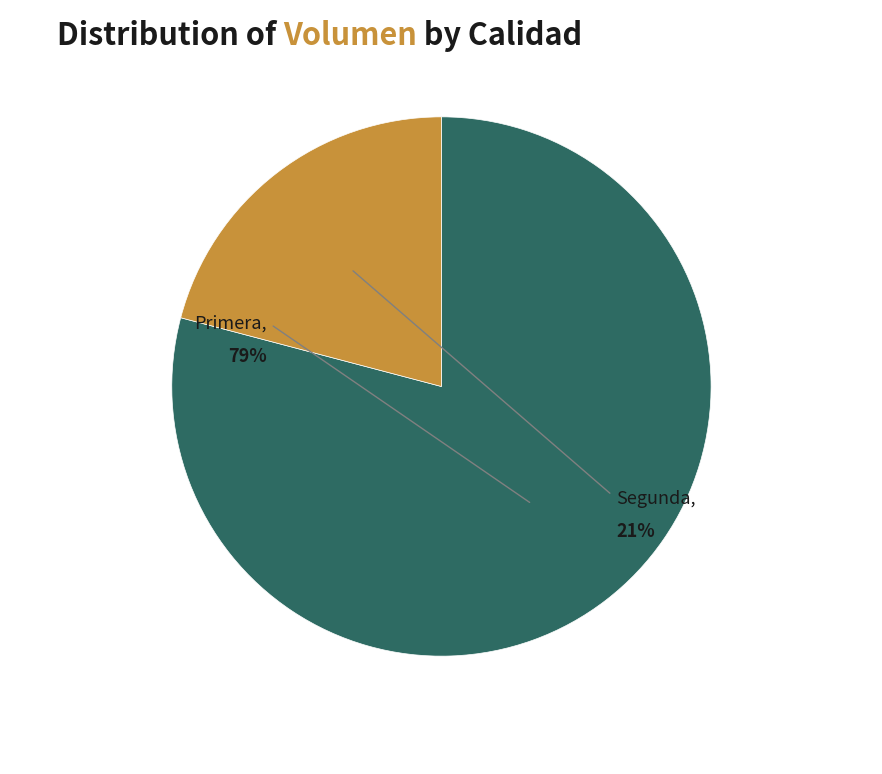

Do Segunda and Primera together represent more than half of the pie?

Yes